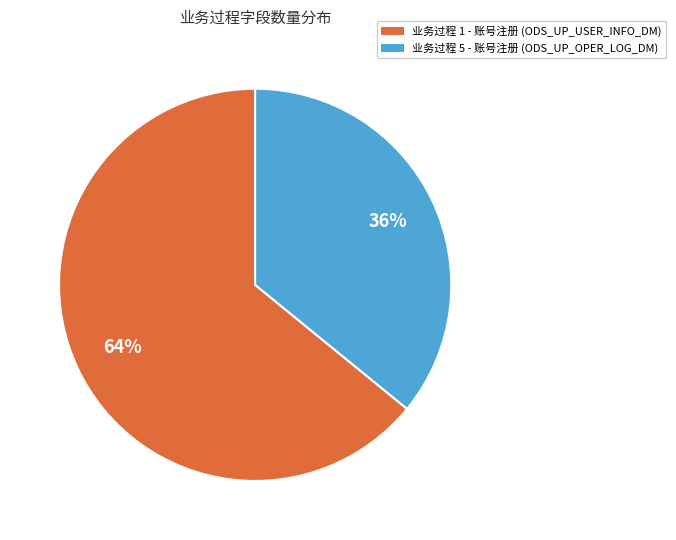

To the nearest percent, what is the average slice percentage?

50%